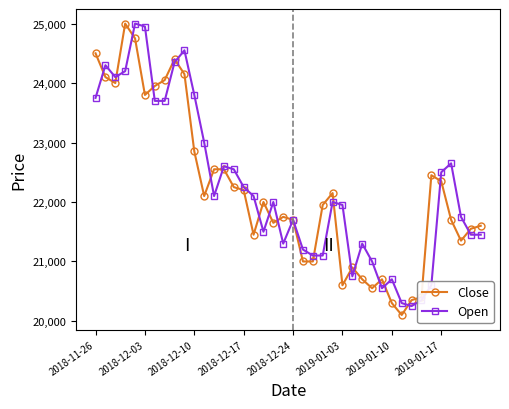

At how many categories does at least one series exceed 23108?

11